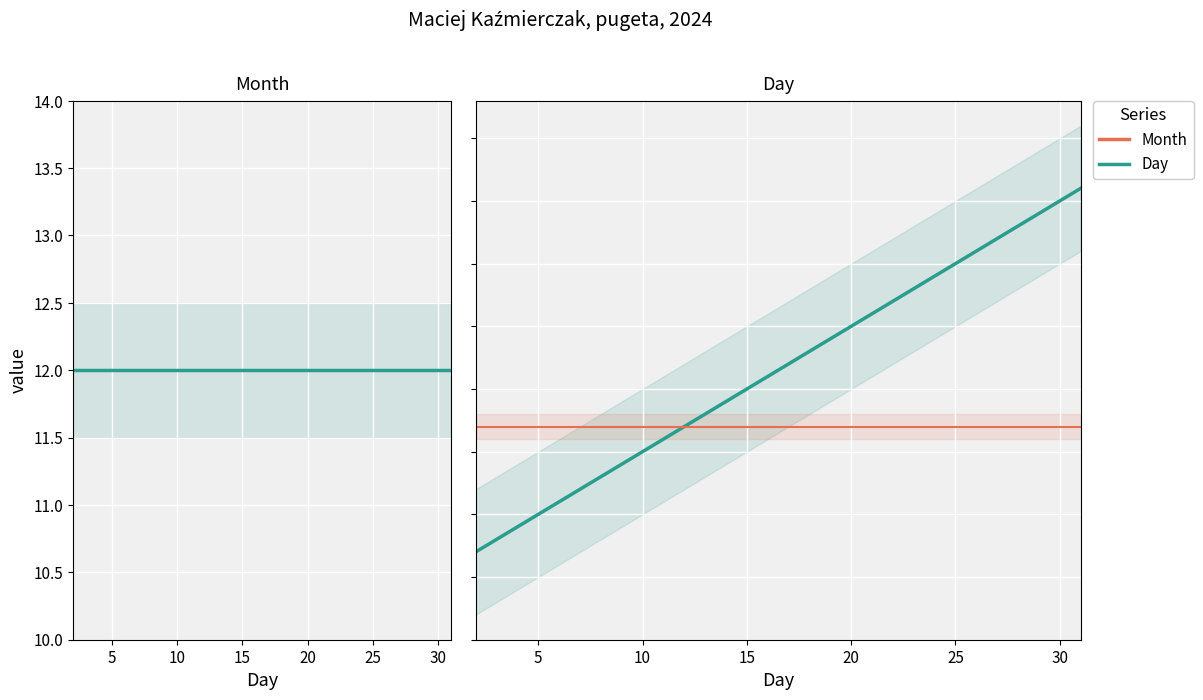

At how many categories does at least one series exceed 13?

6